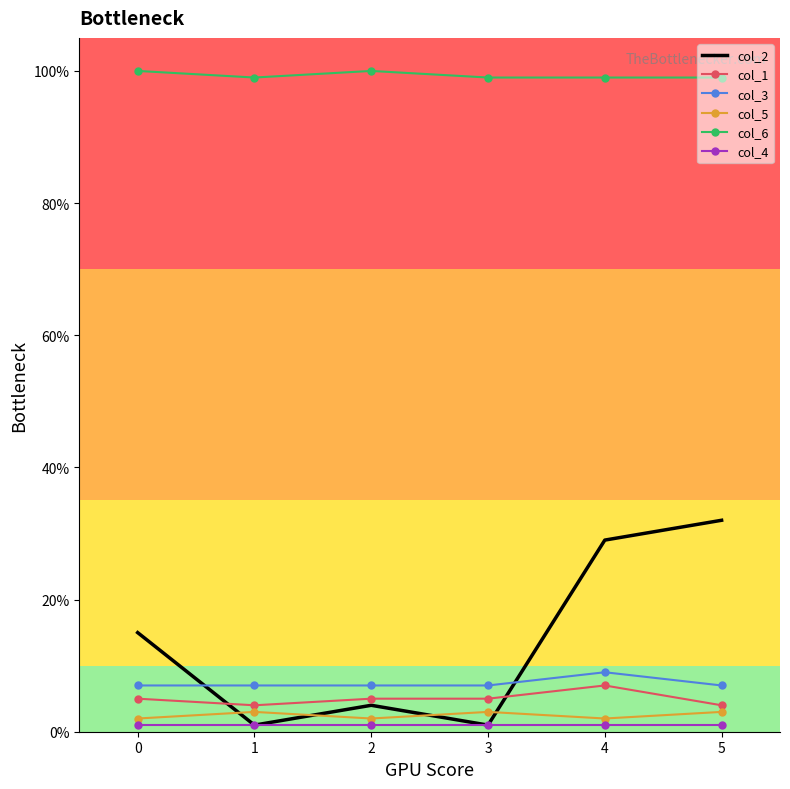

The col_6 series shows 99 at 5. True or false?

True